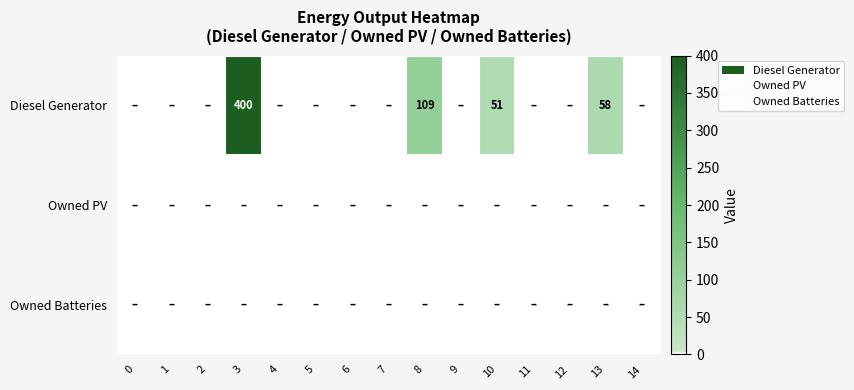

What is the sum of all Diesel Generator values?

618